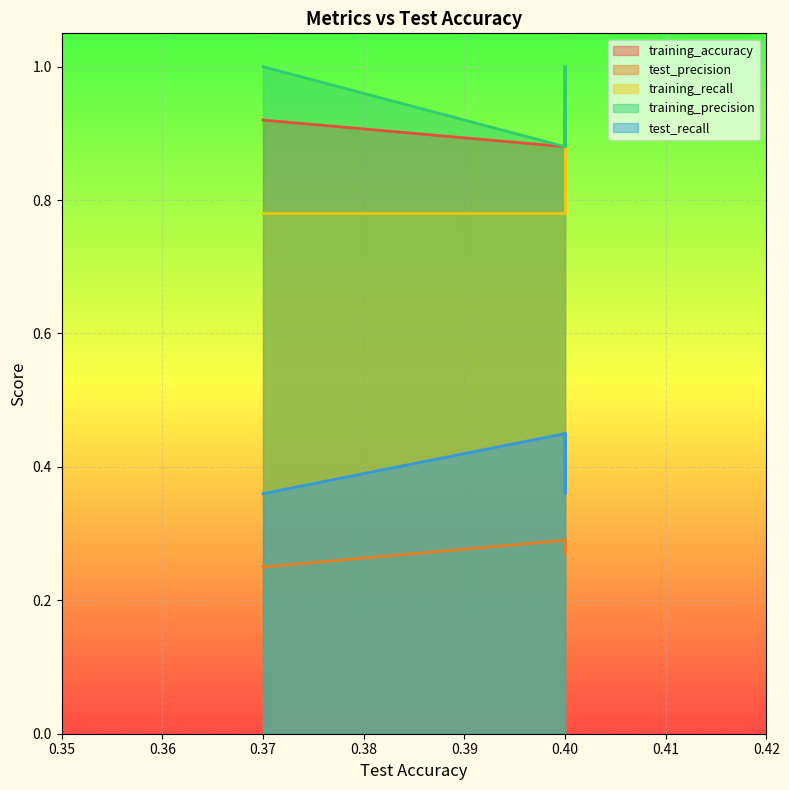

The value of training_accuracy at 0.4 is 0.4. True or false?

False